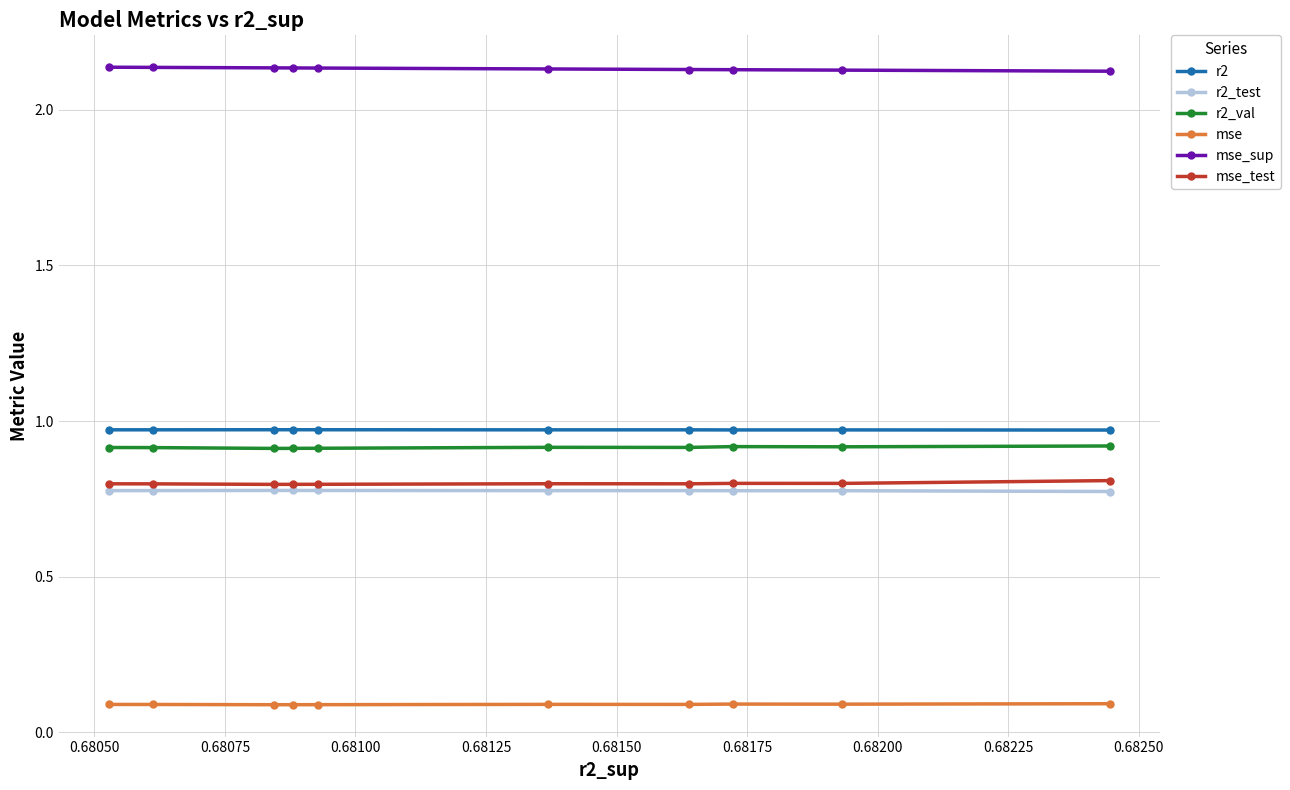

Count the r2_test values in the range 0 to 1.

10